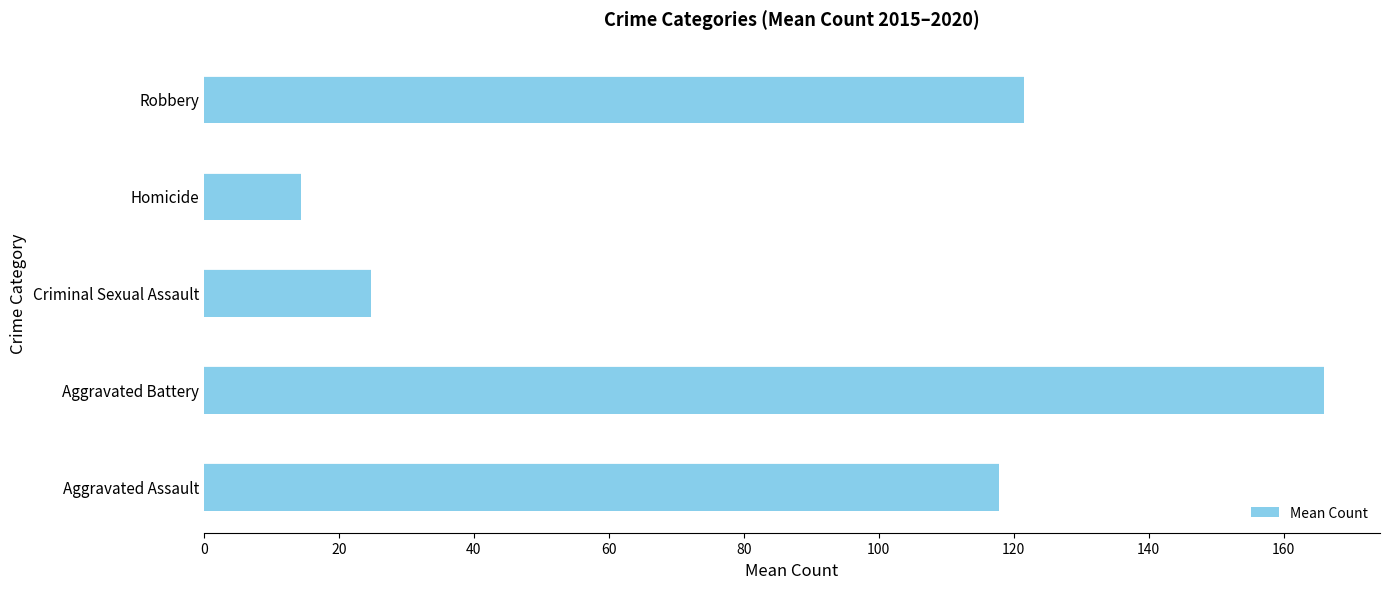

The value at Homicide is 5.7. True or false?

False